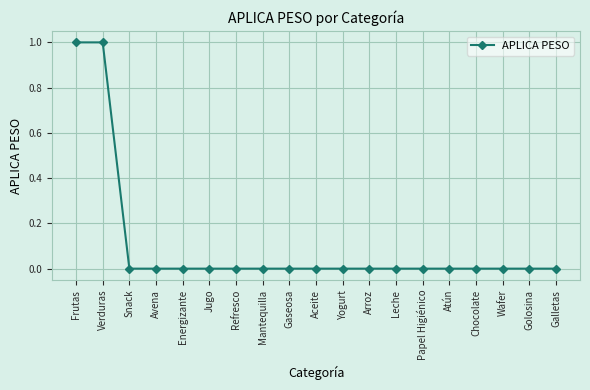

What is the difference between the maximum and minimum values?

1